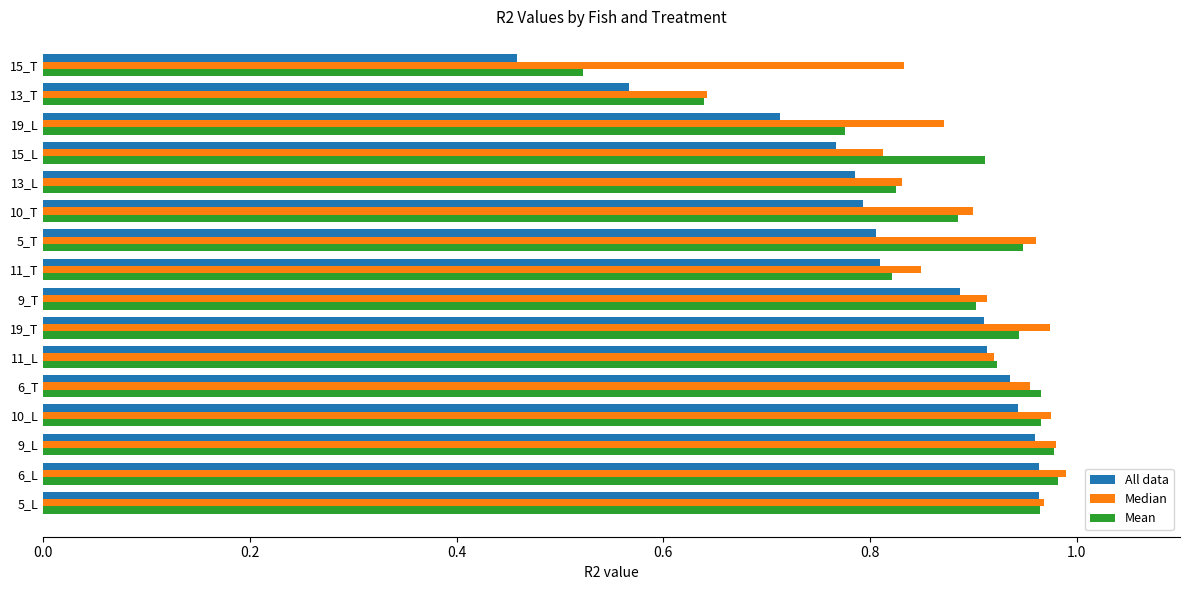

Which category has the lowest value in the Median series?

13_T